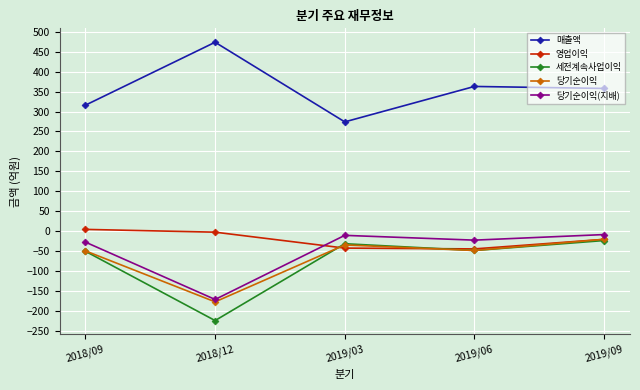

Where does the 당기순이익 series first go above -49?

2019/03